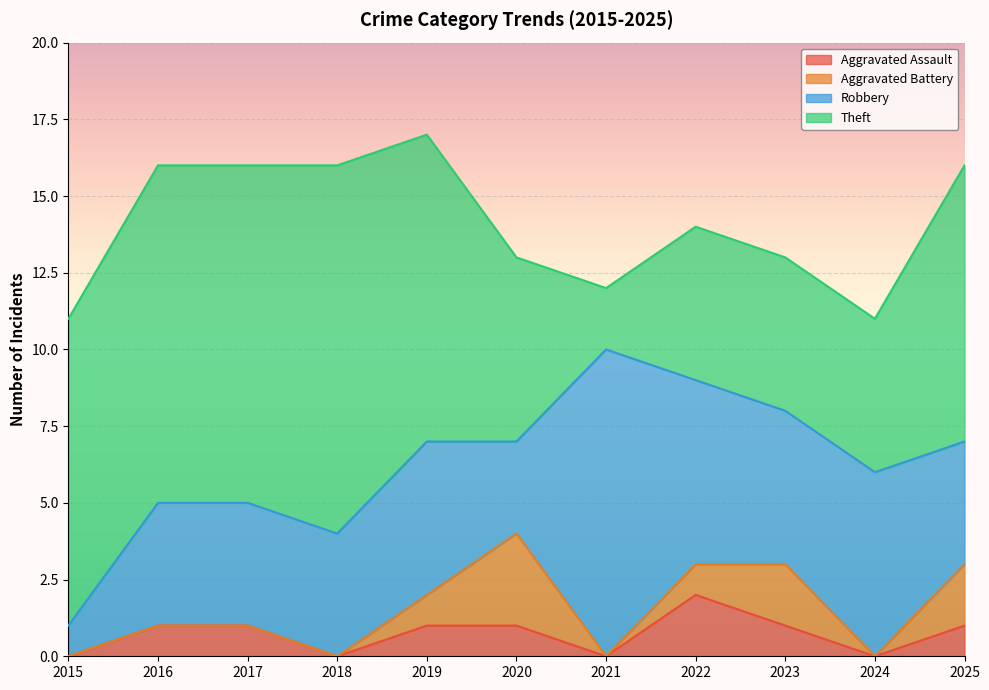

At 2016, list the series in order from smallest to largest.

Aggravated Battery, Aggravated Assault, Robbery, Theft